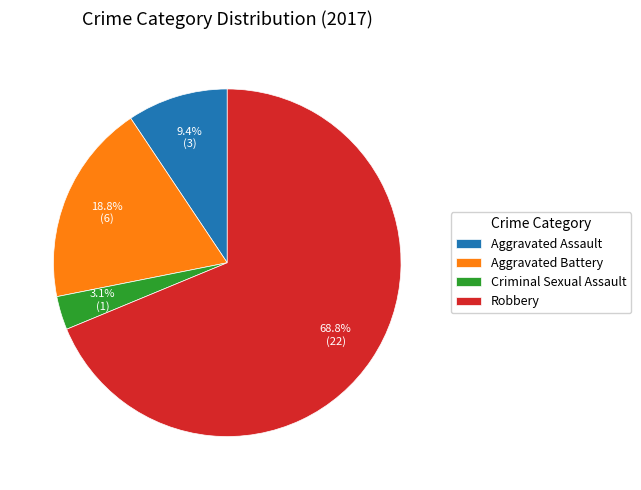

Approximately how many times larger is the value at Aggravated Battery compared to Aggravated Assault?

2.0